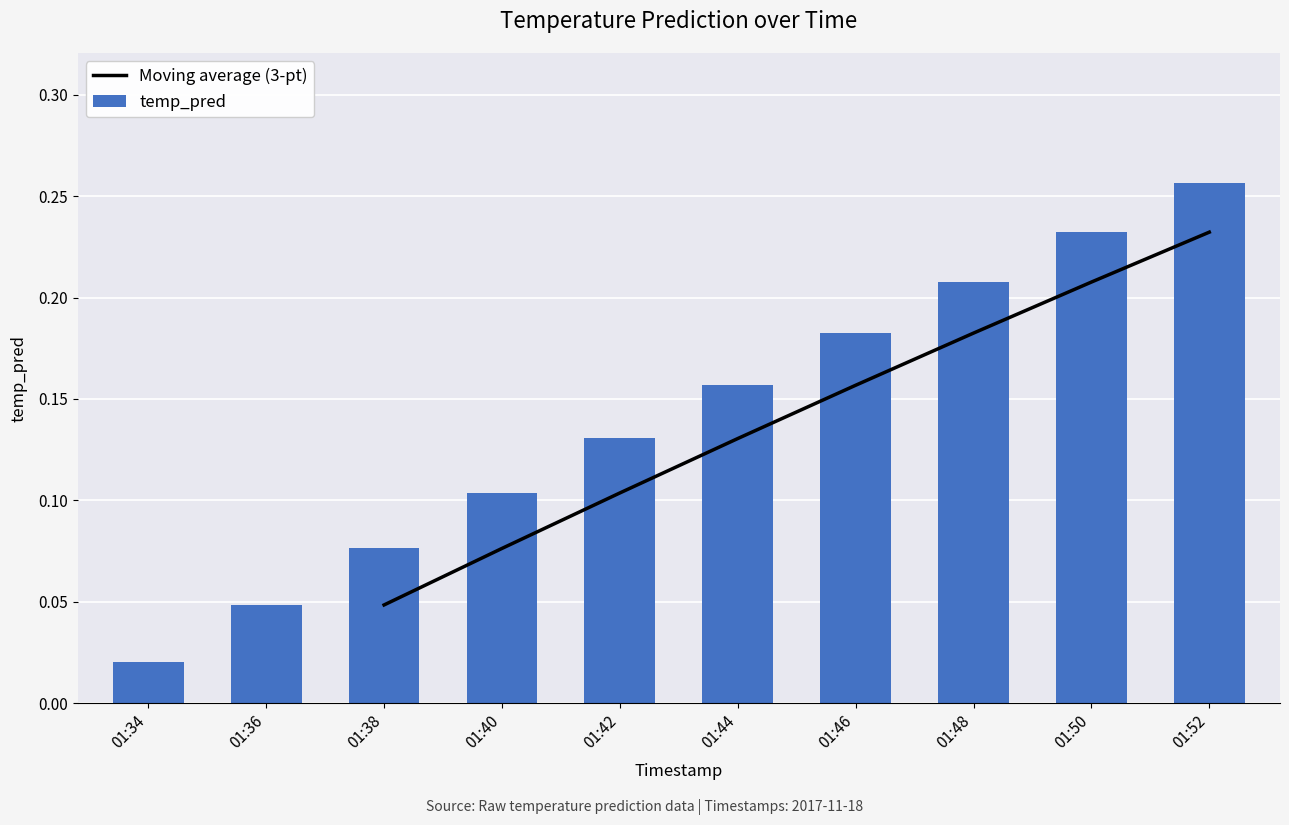

The value of temp_pred at 01:44 is 0.1. True or false?

False